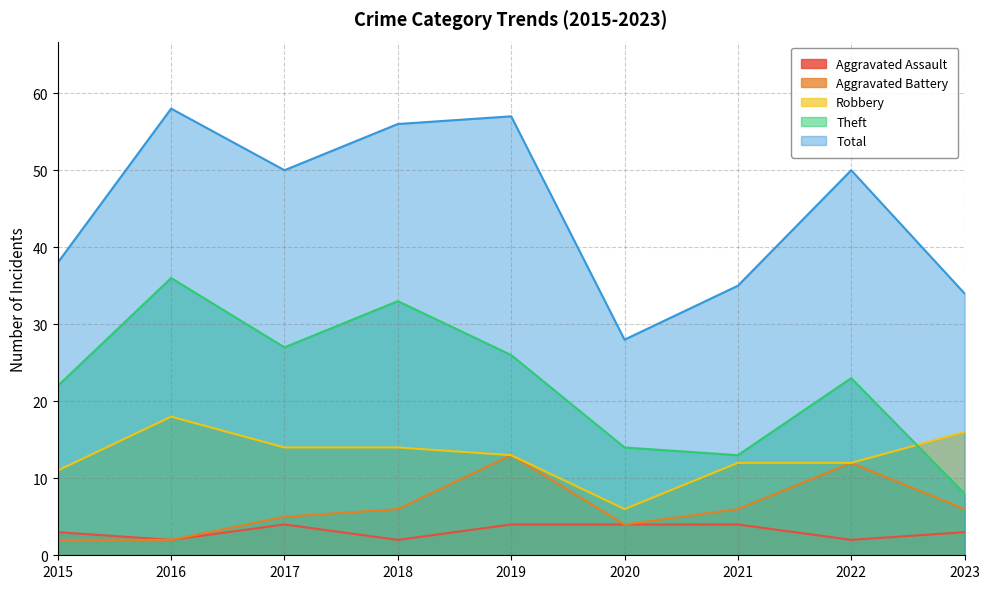

What is the value of the Total point at the 3rd from the left?

50